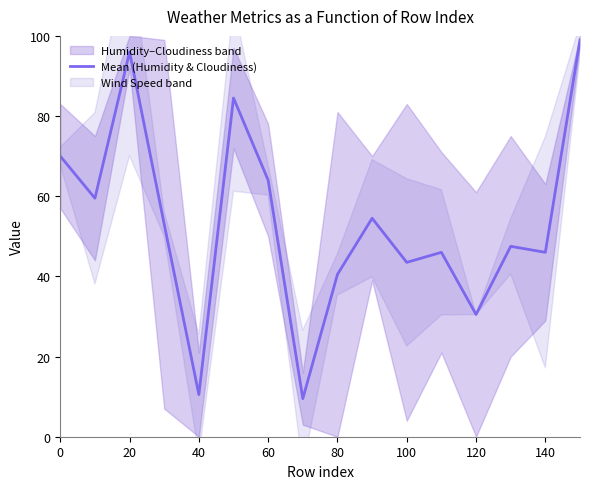

The value of Mean (Humidity & Cloudiness) at 120 is 30.5. True or false?

True